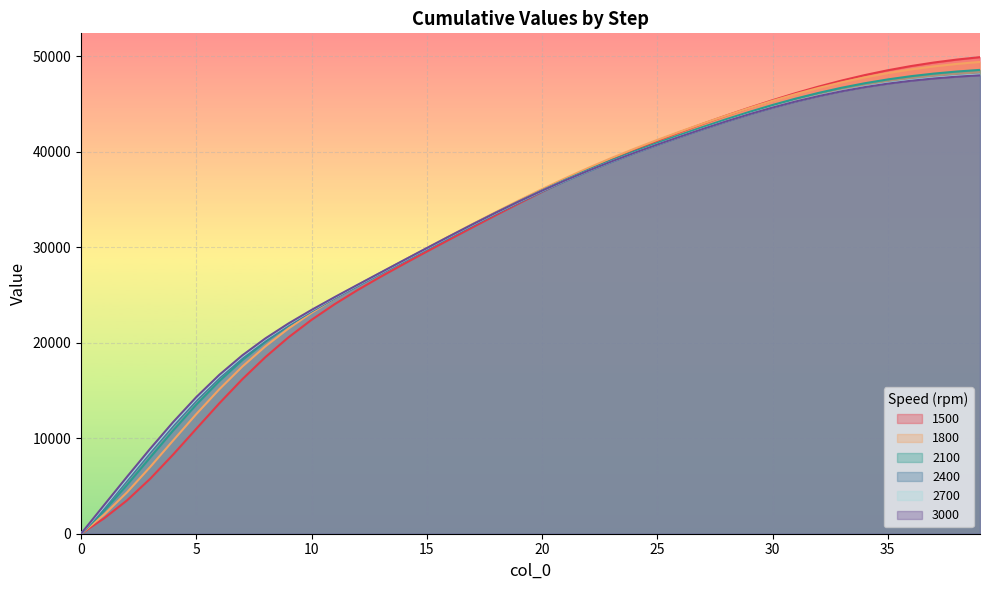

At which category is the sum across all series the highest?

39